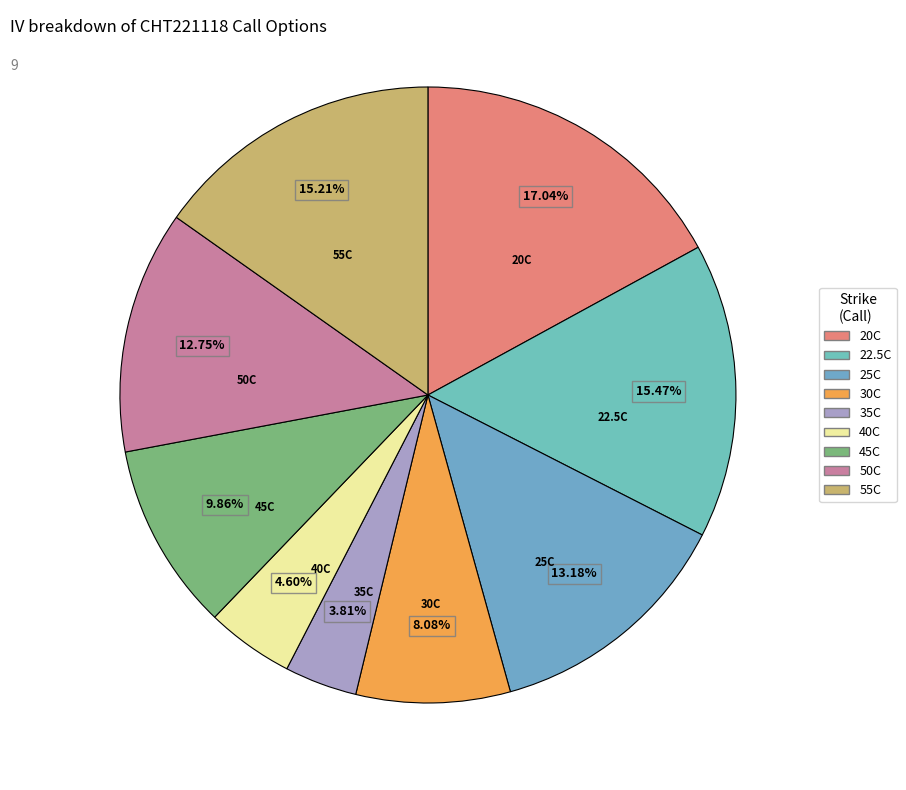

Between 40C and 20C, which is larger?

20C